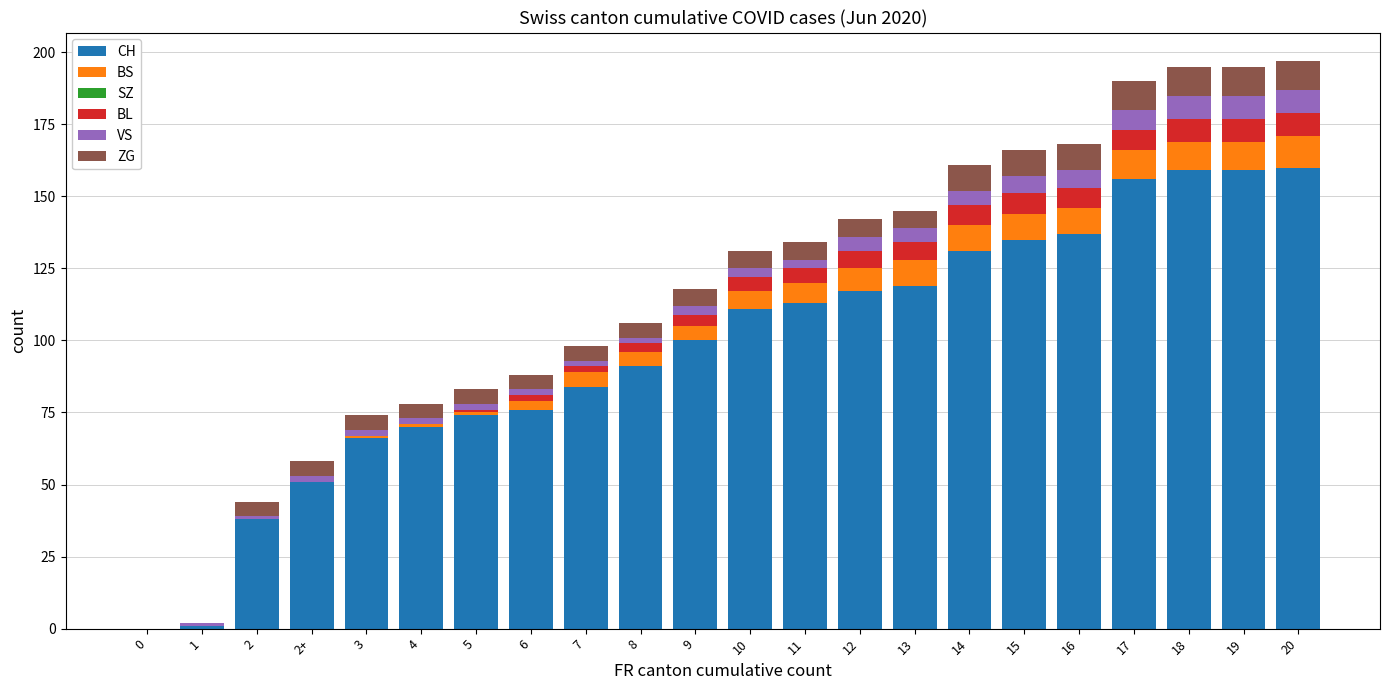

What is the highest value of the CH series?

160